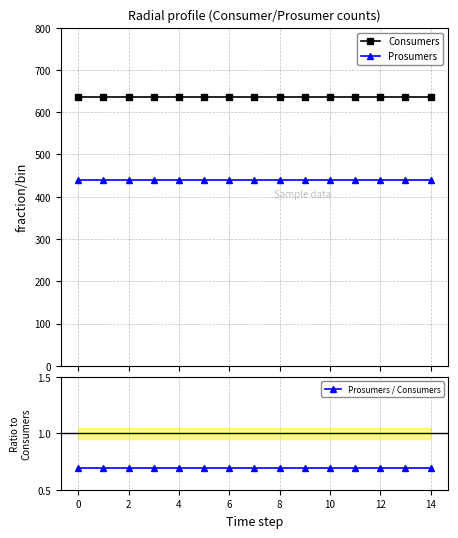

Does the chart have visible grid lines?

Yes